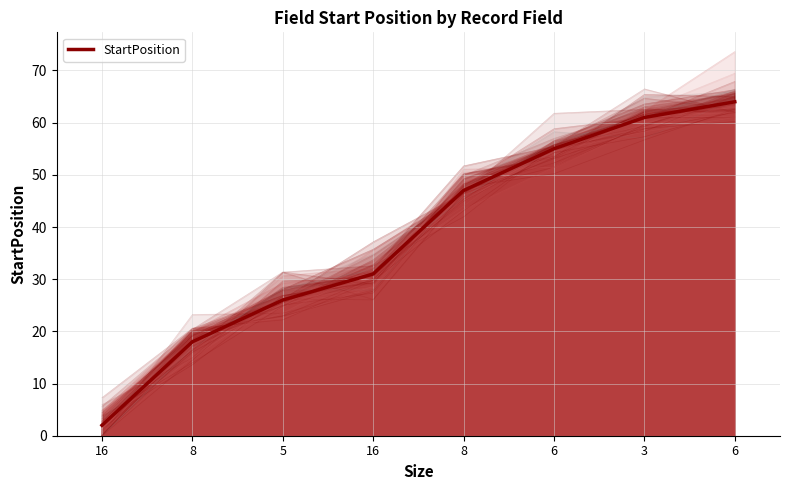

Between 6 and 5, which is larger?

6